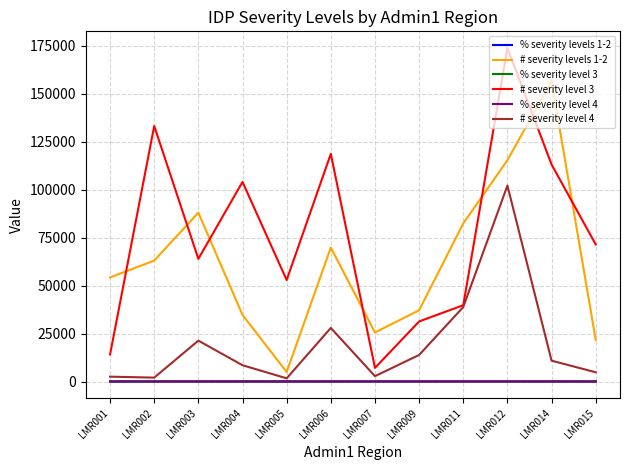

What is the sum of the # severity levels 1-2 values at LMR007 and LMR009?

62705.0